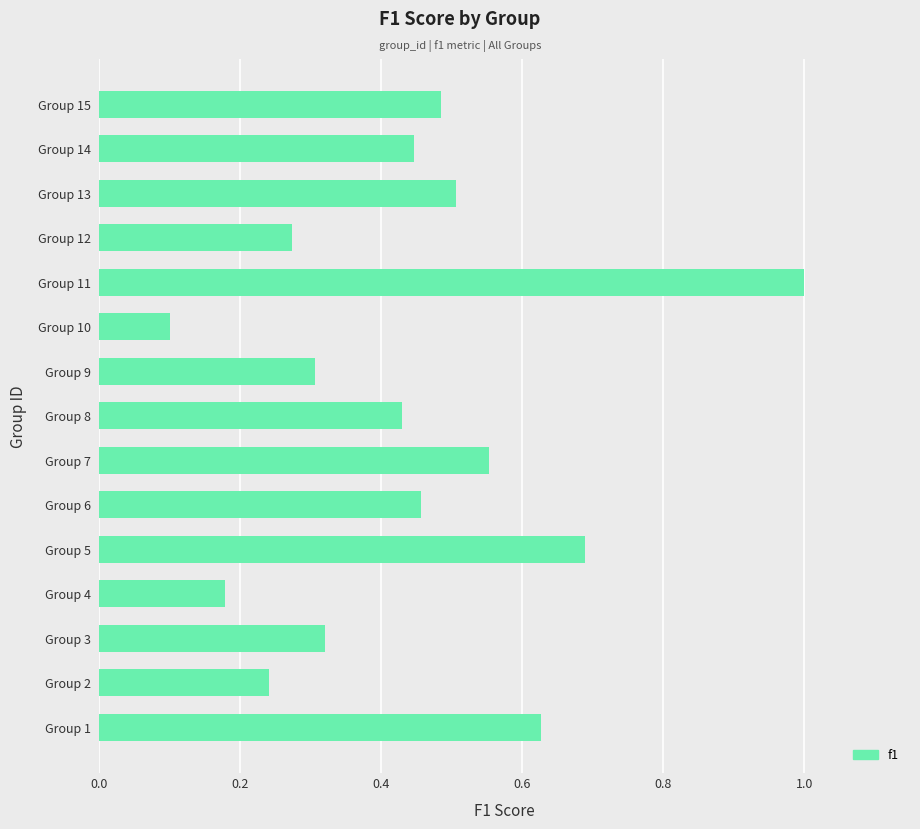

Count the number of categories in the chart.

15